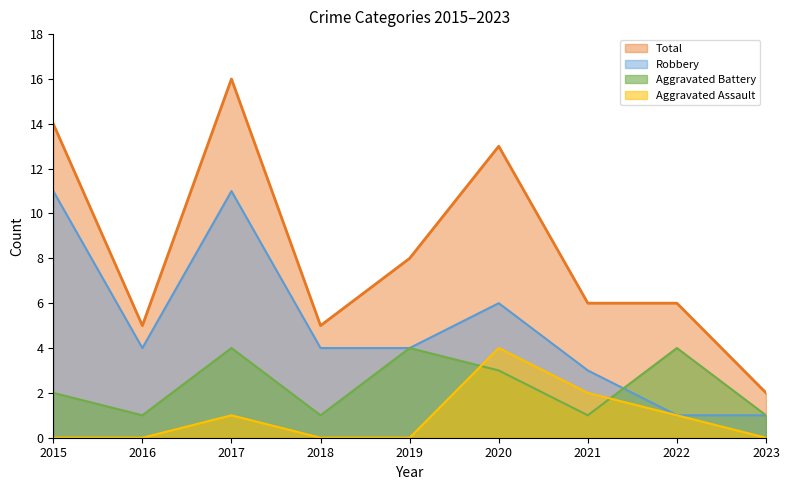

Which category has the lowest value in the Aggravated Assault series?

2015